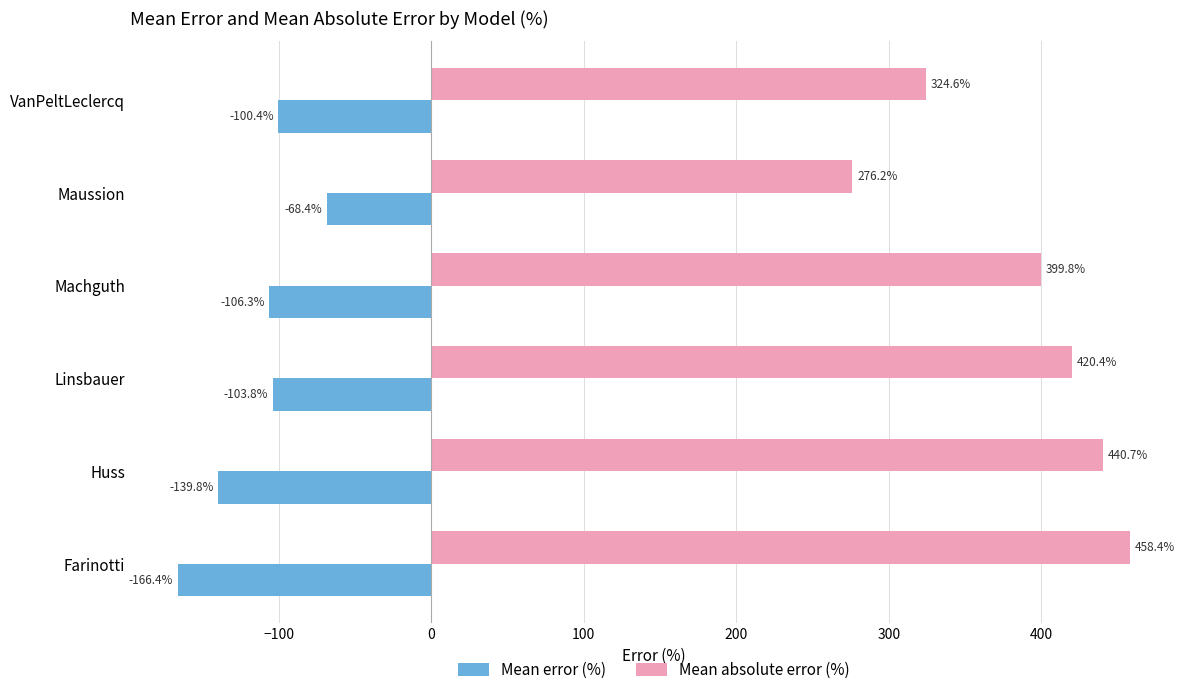

At how many categories does at least one series exceed 251?

6